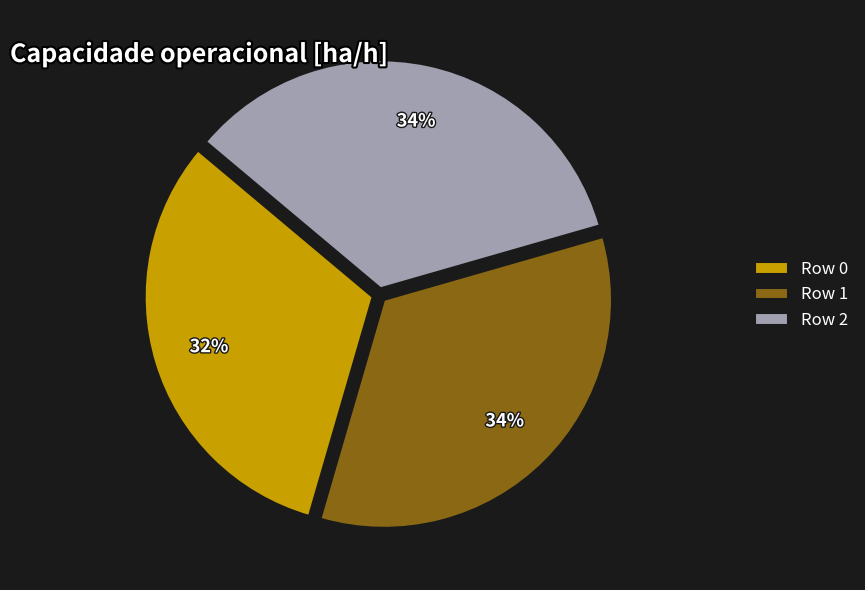

Is it true that Row 2 is 26% of the pie?

False